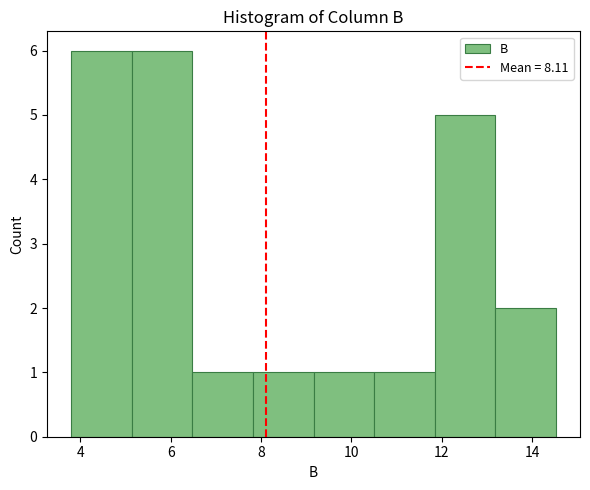

Reading left to right, list every bar in this chart as the range it spans on the x-axis followed by its height. Neither the bar edges nor the heights are printed on the chart, so give them approximately, as read against the axes.

3.80 to 5.14: 6
5.14 to 6.48: 6
6.48 to 7.82: 1
7.82 to 9.16: 1
9.16 to 10.50: 1
10.50 to 11.84: 1
11.84 to 13.18: 5
13.18 to 14.52: 2